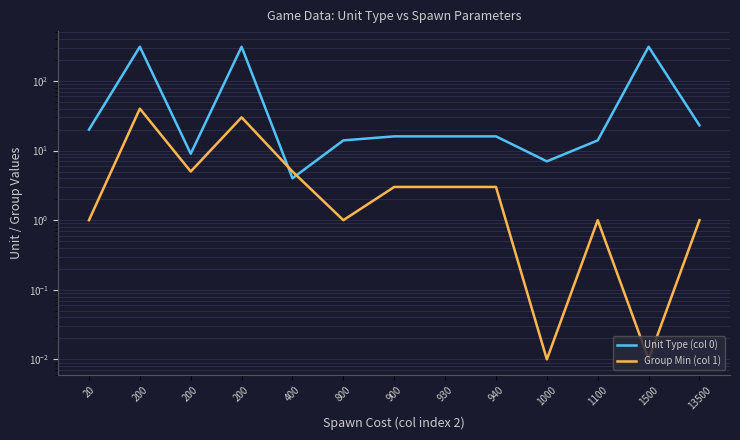

Reading left to right, transcribe all the data shown in this chart.

Unit Type (col 0): 20.0	310.0	9.0	310.0	4.0	14.0	16.0	16.0	16.0	7.0	14.0	310.0	23.0
Group Min (col 1): 1.0	40.0	5.0	30.0	5.0	1.0	3.0	3.0	3.0	0.0	1.0	0.0	1.0